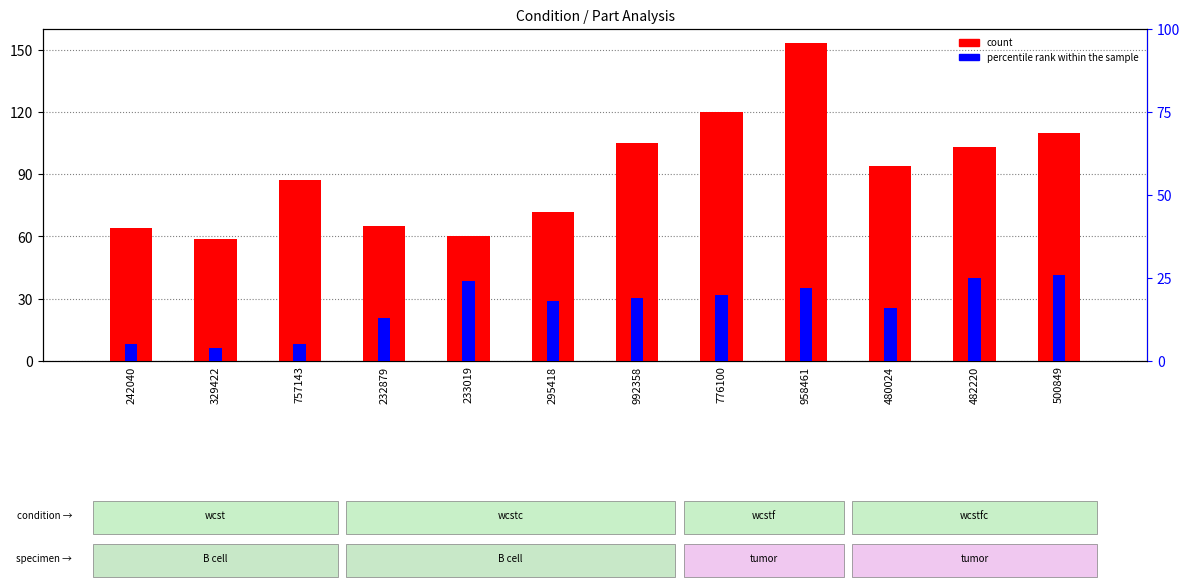

At 776100, list the series in order from smallest to largest.

percentile rank within the sample, count